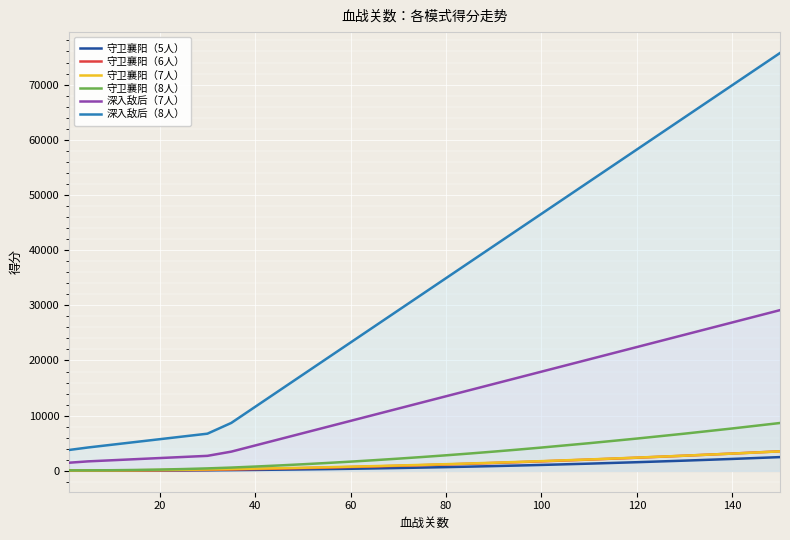

What is the maximum value shown in the chart?

75727